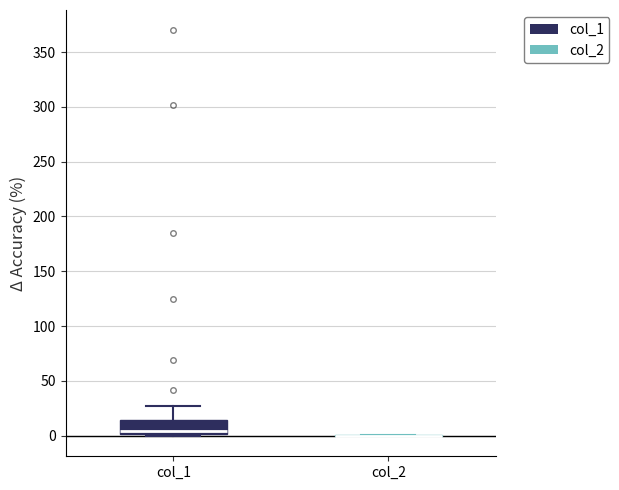

Where does the upper whisker of the box for col_1 end on the y-axis? The values are not printed on the chart, so give them approximately, as read against the axis.

25